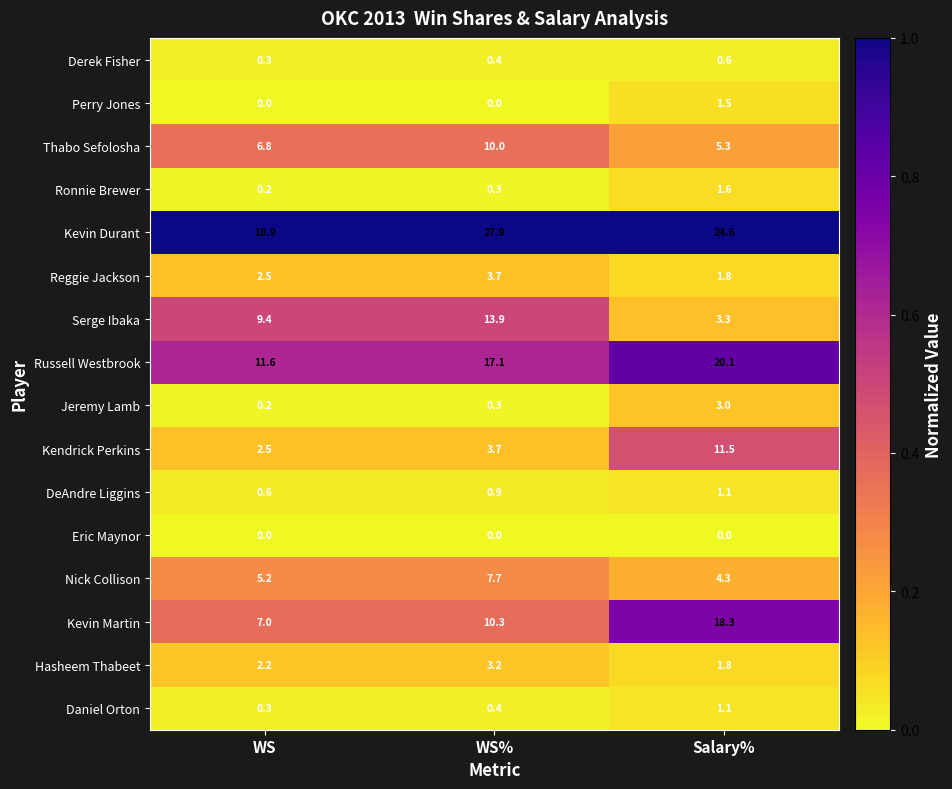

At how many categories does at least one series exceed 0?

3